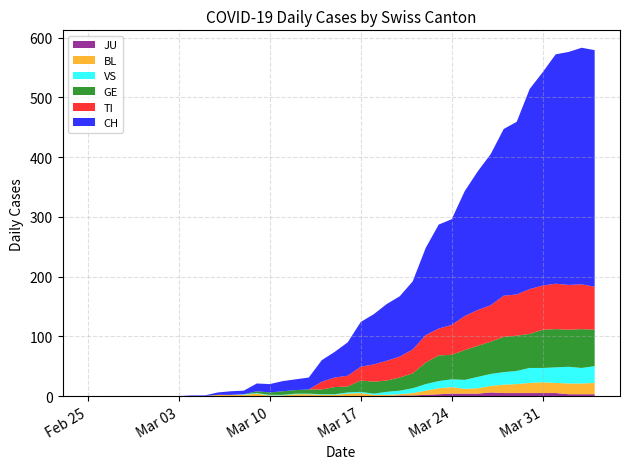

Reading left to right, extract all data points from this chart.

CH: 2020-02-25=0	2020-02-26=0	2020-02-27=0	2020-02-28=0	2020-02-29=0	2020-03-01=0	2020-03-02=0	2020-03-03=0	2020-03-04=1	2020-03-05=1	2020-03-06=4	2020-03-07=6	2020-03-08=6	2020-03-09=13	2020-03-10=14	2020-03-11=17	2020-03-12=18	2020-03-13=20	2020-03-14=36	2020-03-15=43	2020-03-16=56	2020-03-17=75	2020-03-18=84	2020-03-19=95	2020-03-20=101	2020-03-21=114	2020-03-22=146	2020-03-23=174	2020-03-24=177	2020-03-25=209	2020-03-26=232	2020-03-27=253	2020-03-28=279	2020-03-29=289	2020-03-30=335	2020-03-31=357	2020-04-01=384	2020-04-02=390	2020-04-03=396	2020-04-04=396
TI: 2020-02-25=0	2020-02-26=0	2020-02-27=0	2020-02-28=0	2020-02-29=0	2020-03-01=0	2020-03-02=0	2020-03-03=0	2020-03-04=0	2020-03-05=0	2020-03-06=0	2020-03-07=0	2020-03-08=0	2020-03-09=0	2020-03-10=0	2020-03-11=0	2020-03-12=0	2020-03-13=0	2020-03-14=13	2020-03-15=16	2020-03-16=18	2020-03-17=23	2020-03-18=29	2020-03-19=33	2020-03-20=35	2020-03-21=40	2020-03-22=46	2020-03-23=45	2020-03-24=50	2020-03-25=57	2020-03-26=60	2020-03-27=61	2020-03-28=69	2020-03-29=69	2020-03-30=75	2020-03-31=74	2020-04-01=76	2020-04-02=75	2020-04-03=75	2020-04-04=72
GE: 2020-02-25=0	2020-02-26=0	2020-02-27=0	2020-02-28=0	2020-02-29=0	2020-03-01=0	2020-03-02=0	2020-03-03=0	2020-03-04=0	2020-03-05=0	2020-03-06=0	2020-03-07=0	2020-03-08=0	2020-03-09=3	2020-03-10=4	2020-03-11=6	2020-03-12=6	2020-03-13=7	2020-03-14=8	2020-03-15=12	2020-03-16=10	2020-03-17=19	2020-03-18=20	2020-03-19=19	2020-03-20=22	2020-03-21=25	2020-03-22=36	2020-03-23=43	2020-03-24=41	2020-03-25=50	2020-03-26=52	2020-03-27=54	2020-03-28=59	2020-03-29=59	2020-03-30=57	2020-03-31=64	2020-04-01=64	2020-04-02=62	2020-04-03=65	2020-04-04=61
BL: 2020-02-25=0	2020-02-26=0	2020-02-27=0	2020-02-28=0	2020-02-29=0	2020-03-01=0	2020-03-02=0	2020-03-03=0	2020-03-04=0	2020-03-05=0	2020-03-06=2	2020-03-07=2	2020-03-08=2	2020-03-09=4	2020-03-10=1	2020-03-11=1	2020-03-12=3	2020-03-13=3	2020-03-14=2	2020-03-15=2	2020-03-16=4	2020-03-17=5	2020-03-18=2	2020-03-19=2	2020-03-20=2	2020-03-21=4	2020-03-22=7	2020-03-23=10	2020-03-24=11	2020-03-25=8	2020-03-26=9	2020-03-27=11	2020-03-28=14	2020-03-29=15	2020-03-30=17	2020-03-31=18	2020-04-01=17	2020-04-02=18	2020-04-03=18	2020-04-04=19
JU: 2020-02-25=0	2020-02-26=0	2020-02-27=0	2020-02-28=0	2020-02-29=0	2020-03-01=0	2020-03-02=0	2020-03-03=0	2020-03-04=0	2020-03-05=0	2020-03-06=0	2020-03-07=0	2020-03-08=0	2020-03-09=0	2020-03-10=0	2020-03-11=0	2020-03-12=0	2020-03-13=0	2020-03-14=0	2020-03-15=0	2020-03-16=0	2020-03-17=0	2020-03-18=0	2020-03-19=0	2020-03-20=1	2020-03-21=1	2020-03-22=2	2020-03-23=3	2020-03-24=4	2020-03-25=4	2020-03-26=4	2020-03-27=6	2020-03-28=5	2020-03-29=5	2020-03-30=5	2020-03-31=5	2020-04-01=5	2020-04-02=3	2020-04-03=3	2020-04-04=3
VS: 2020-02-25=0	2020-02-26=0	2020-02-27=0	2020-02-28=0	2020-02-29=0	2020-03-01=0	2020-03-02=0	2020-03-03=0	2020-03-04=0	2020-03-05=0	2020-03-06=0	2020-03-07=0	2020-03-08=1	2020-03-09=1	2020-03-10=1	2020-03-11=1	2020-03-12=1	2020-03-13=1	2020-03-14=1	2020-03-15=1	2020-03-16=2	2020-03-17=2	2020-03-18=2	2020-03-19=5	2020-03-20=6	2020-03-21=8	2020-03-22=11	2020-03-23=12	2020-03-24=13	2020-03-25=15	2020-03-26=19	2020-03-27=20	2020-03-28=21	2020-03-29=22	2020-03-30=25	2020-03-31=24	2020-04-01=26	2020-04-02=28	2020-04-03=26	2020-04-04=28